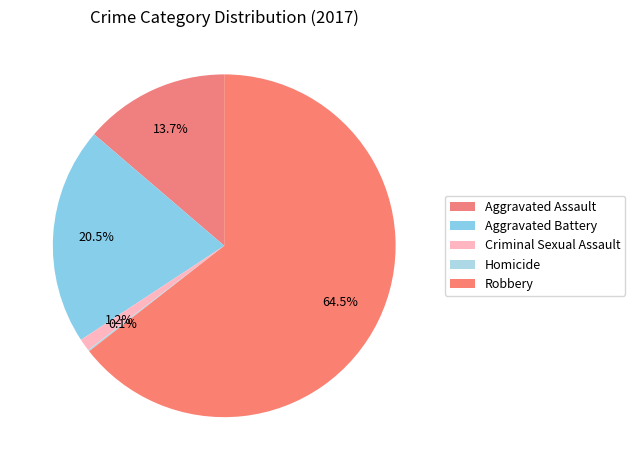

Is there a majority slice in this chart?

Yes